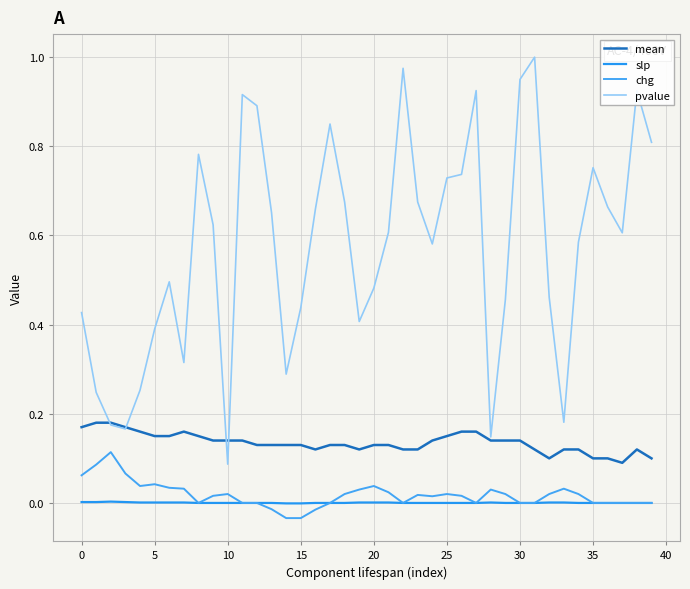

How many slp values are between 0 and 1?

38